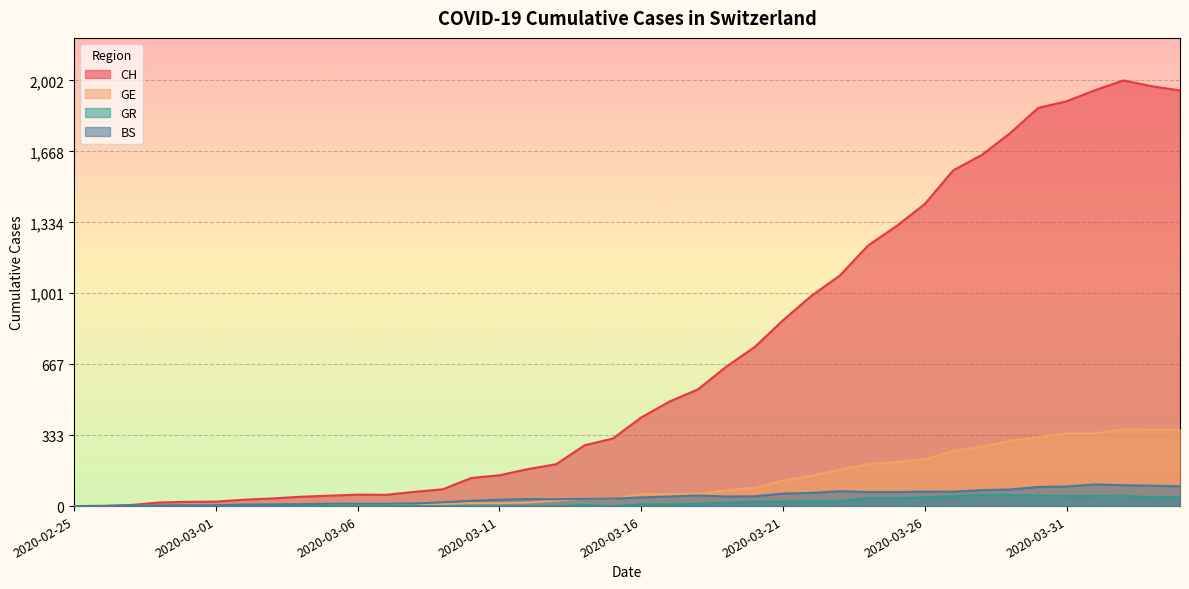

At which category is the sum across all series the highest?

2020-04-02